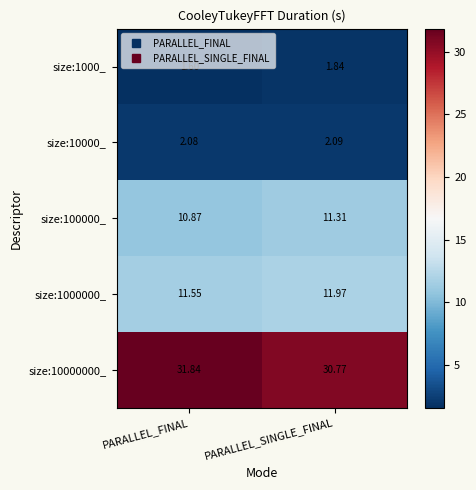

At which label is size:10000000_ closest to 31?

PARALLEL_SINGLE_FINAL